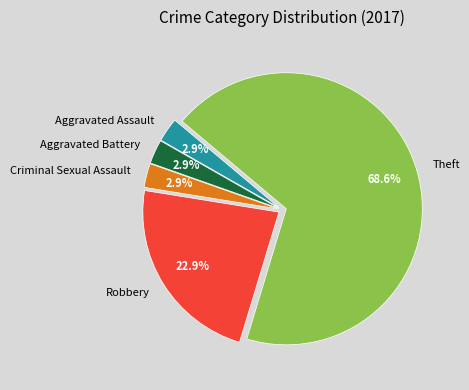

Which category accounts for the majority?

Theft